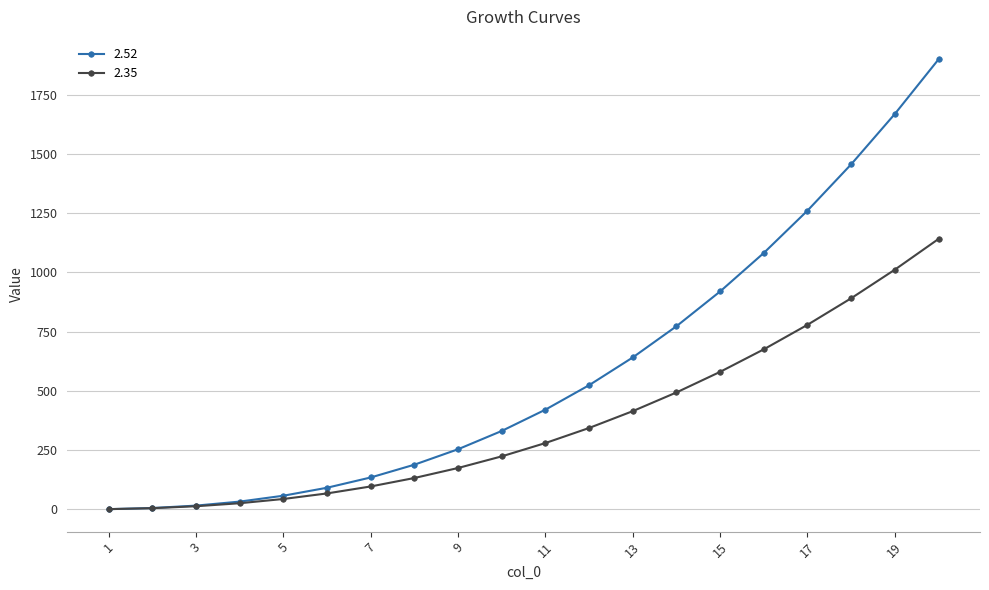

True or false: 2.52 has more than 2 points higher than both neighbors.

False